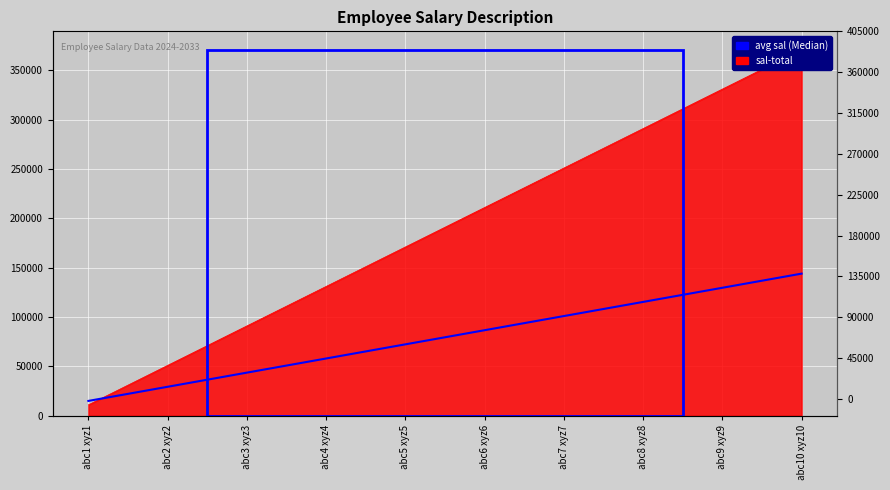

Reading left to right, list all the values displayed in this chart.

abc1 xyz1=15000	abc2 xyz2=29333	abc3 xyz3=43667	abc4 xyz4=58000	abc5 xyz5=72333	abc6 xyz6=86667	abc7 xyz7=101000	abc8 xyz8=115333	abc9 xyz9=129667	abc10 xyz10=144000